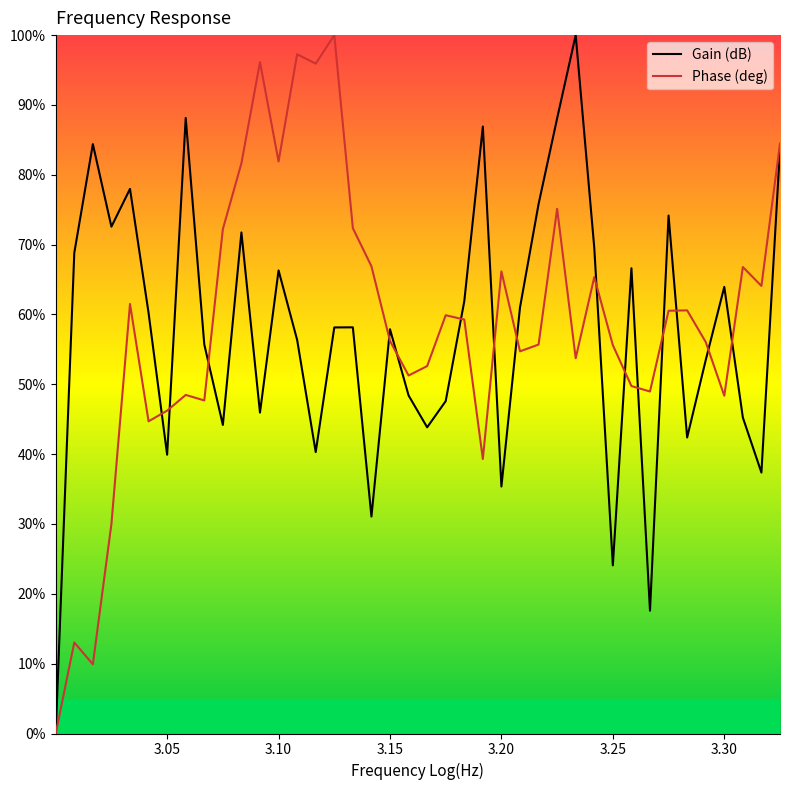

What are all the series names shown in the legend?

Gain (dB), Phase (deg)